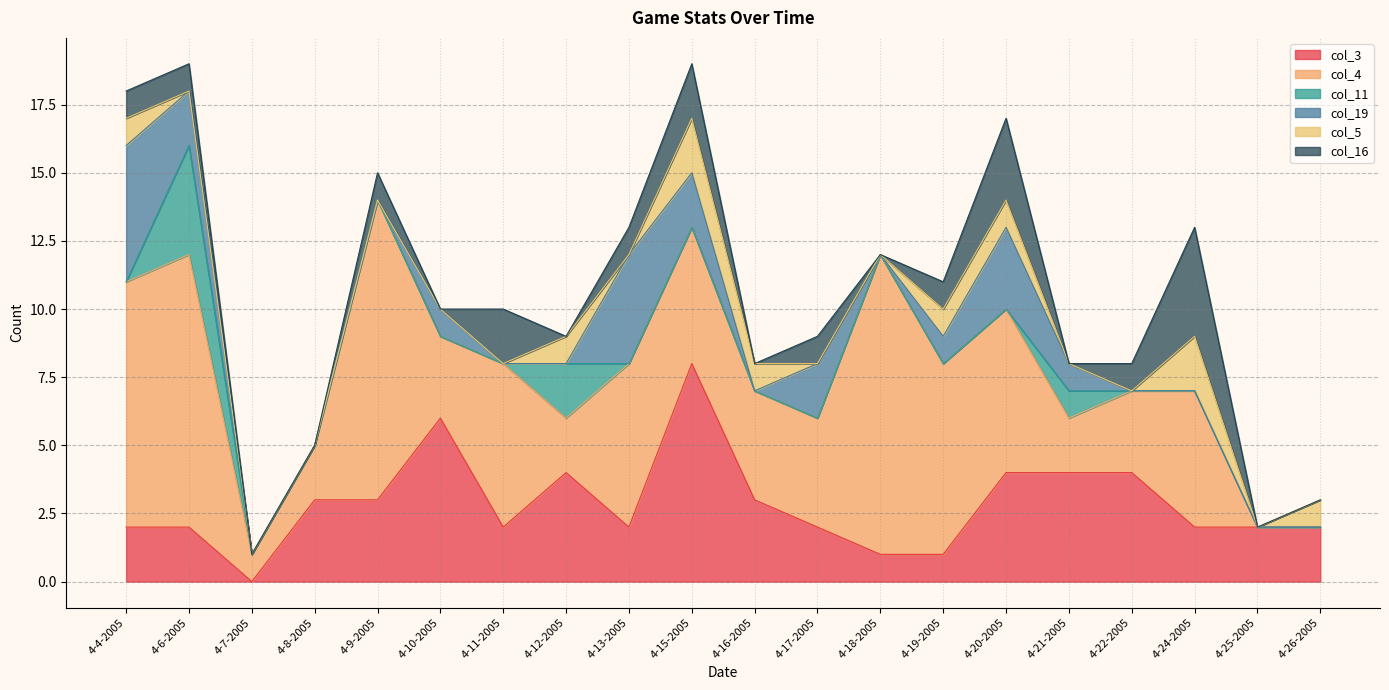

Which series changed the most between 4-21-2005 and 4-26-2005?

col_3